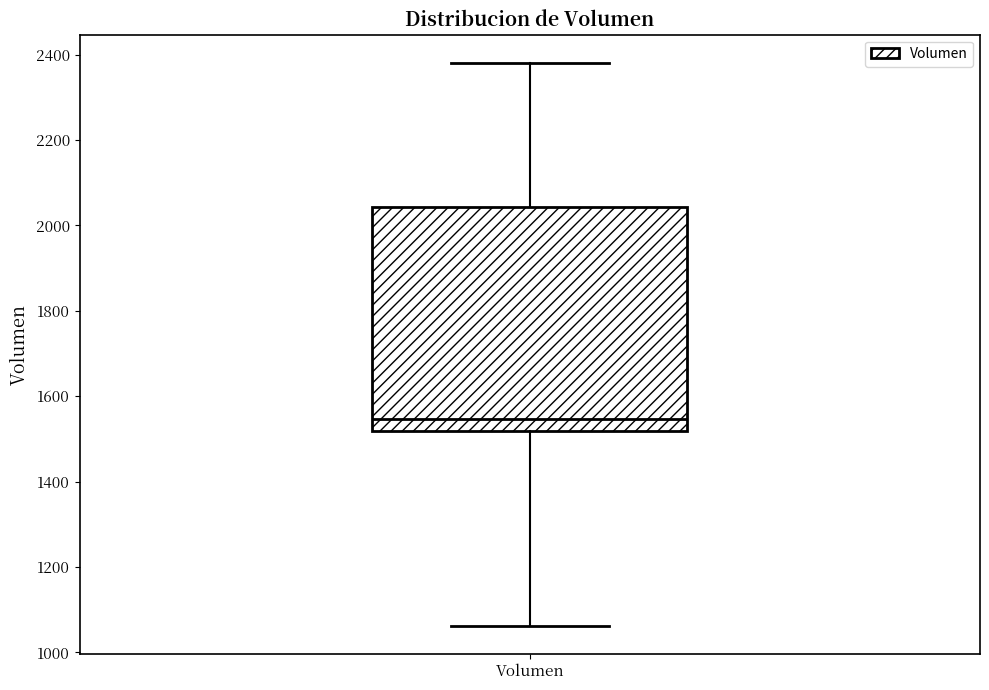

Where does the median line of the box for Volumen sit on the y-axis? The values are not printed on the chart, so give them approximately, as read against the axis.

1540